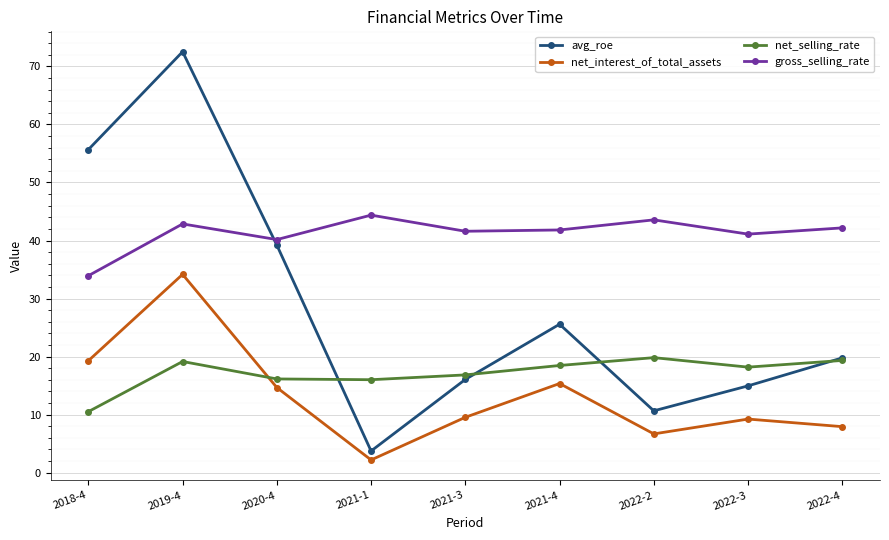

Does the chart display data point markers on the line(s)?

Yes